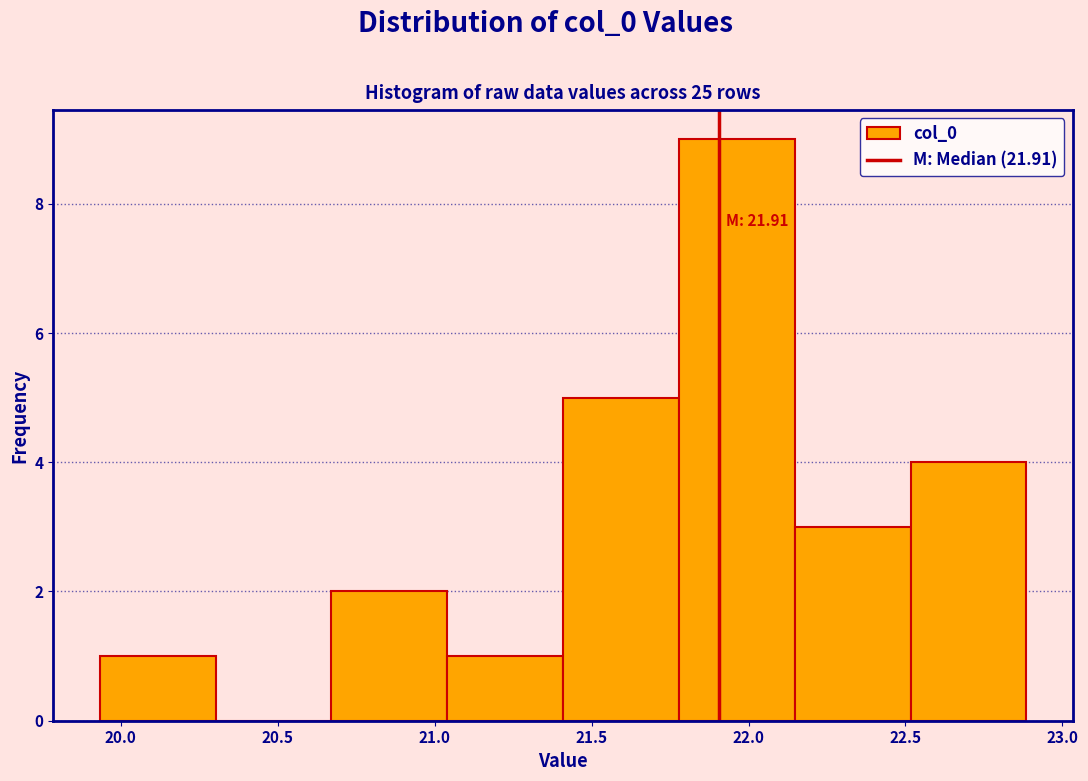

Over which range of the x-axis is the bar tallest?

21.80 to 22.15